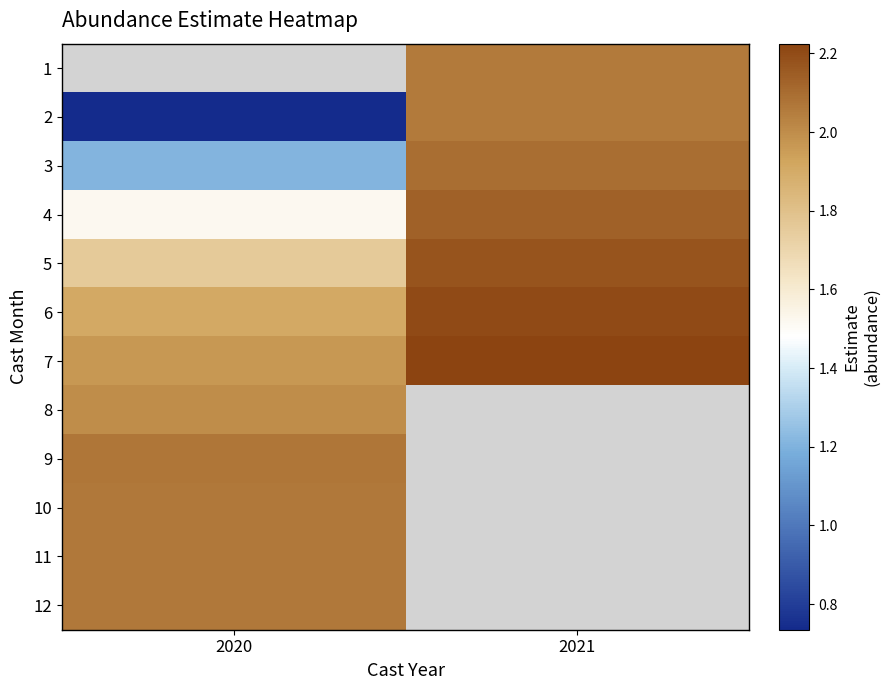

What is the highest value of the 12 series?

2.1